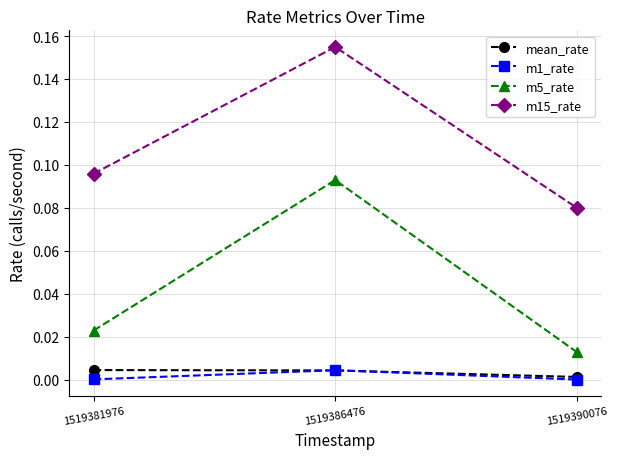

True or false: m15_rate has a value of 0.0 at 1519386476.

False